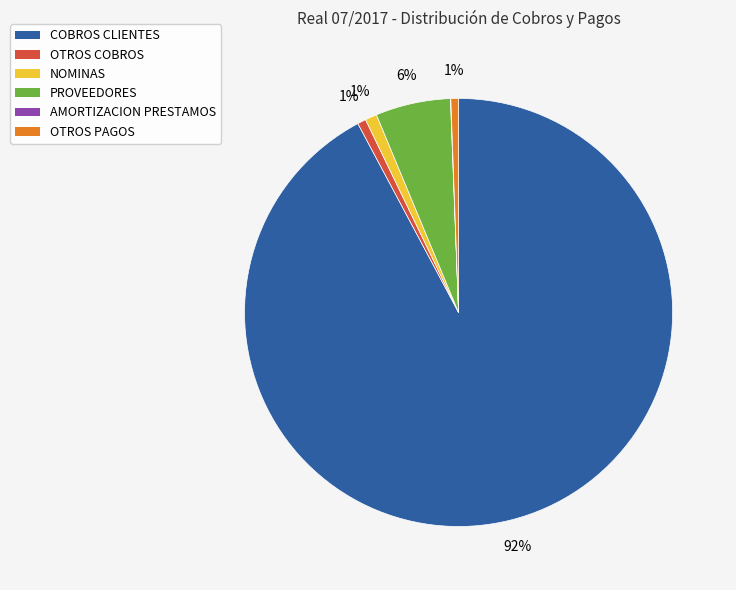

Which category has the biggest portion of the pie?

COBROS CLIENTES